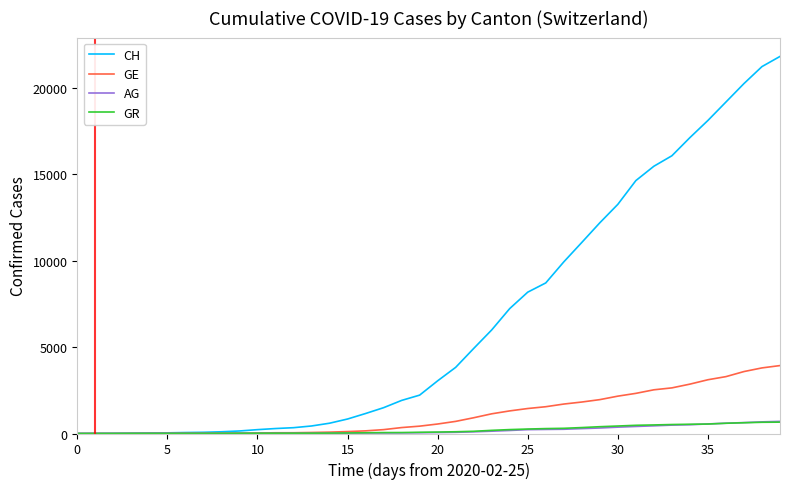

What is the maximum value shown in the chart?

21804